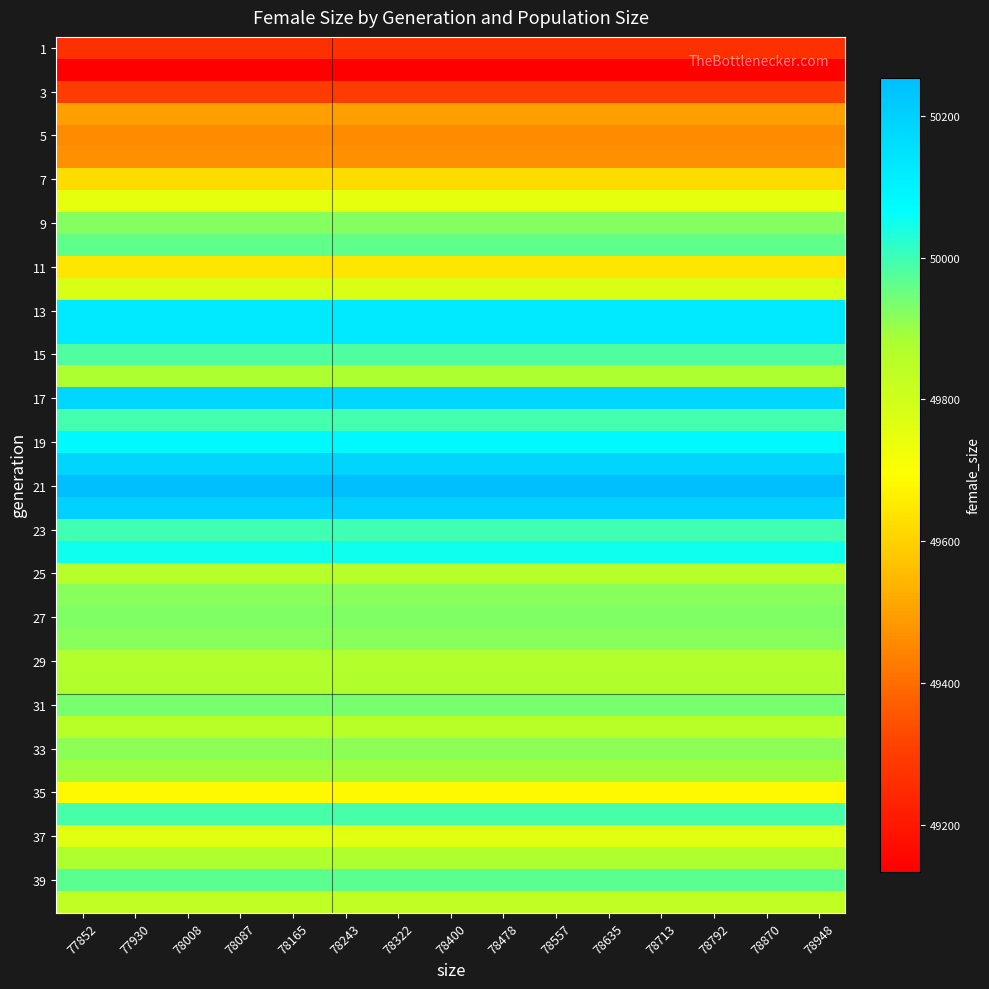

What is the difference between the highest and lowest values at 77852?

1121